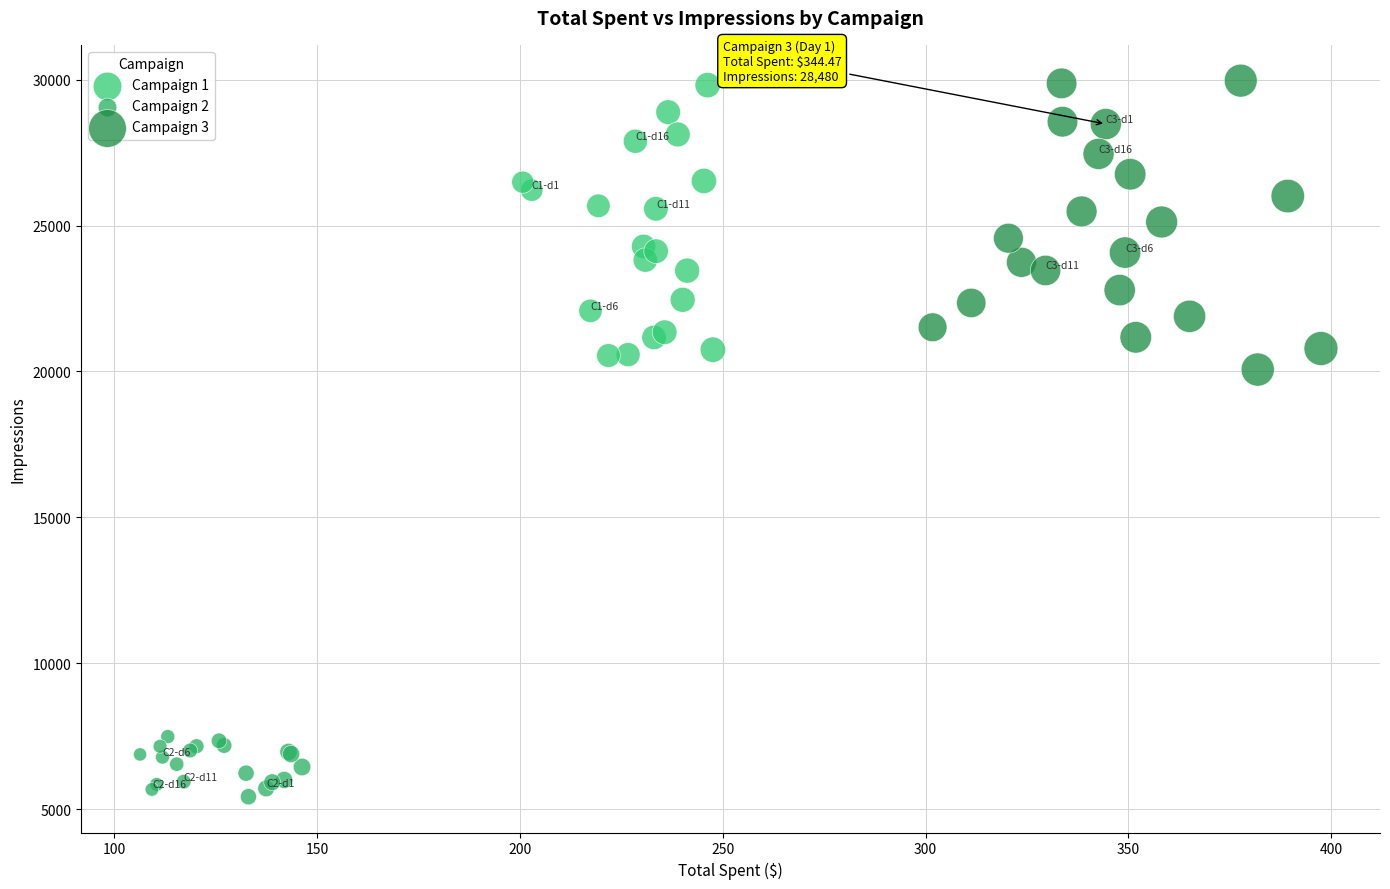

Which series contains the lowest Y value?

Campaign 2